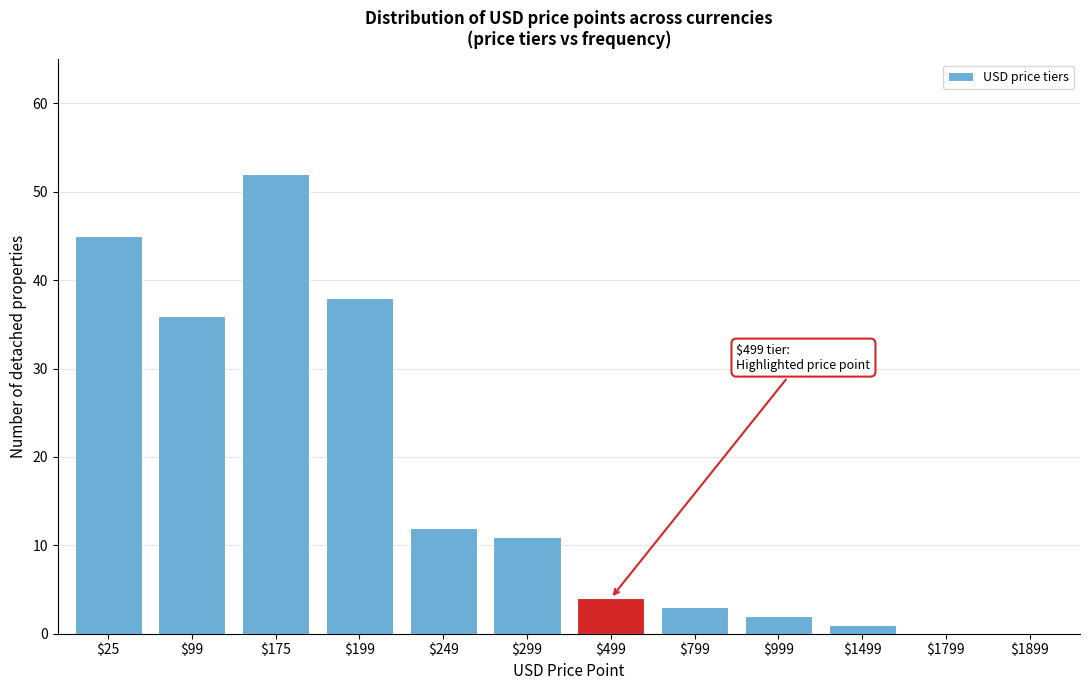

Which category has the highest value across all series?

$175